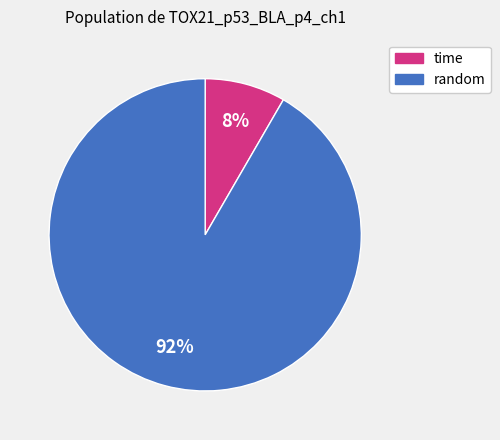

To the nearest percent, what portion does random represent?

92%